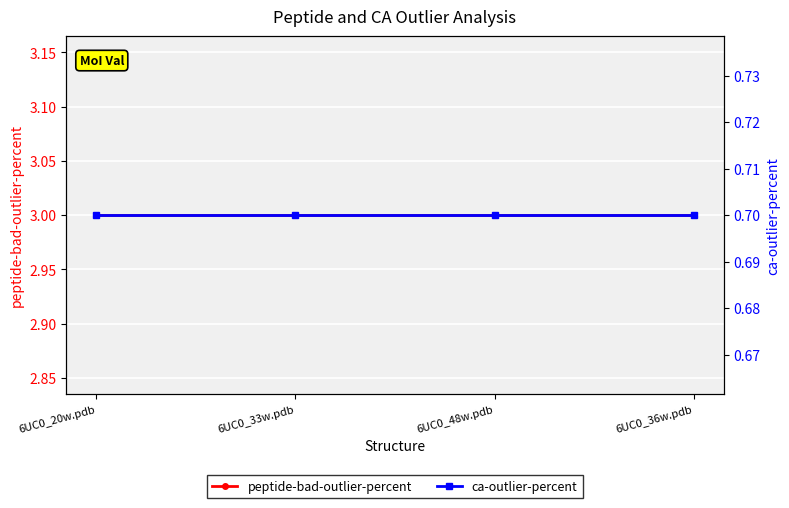

The ca-outlier-percent series shows 0.4 at 6UC0_20w.pdb. True or false?

False